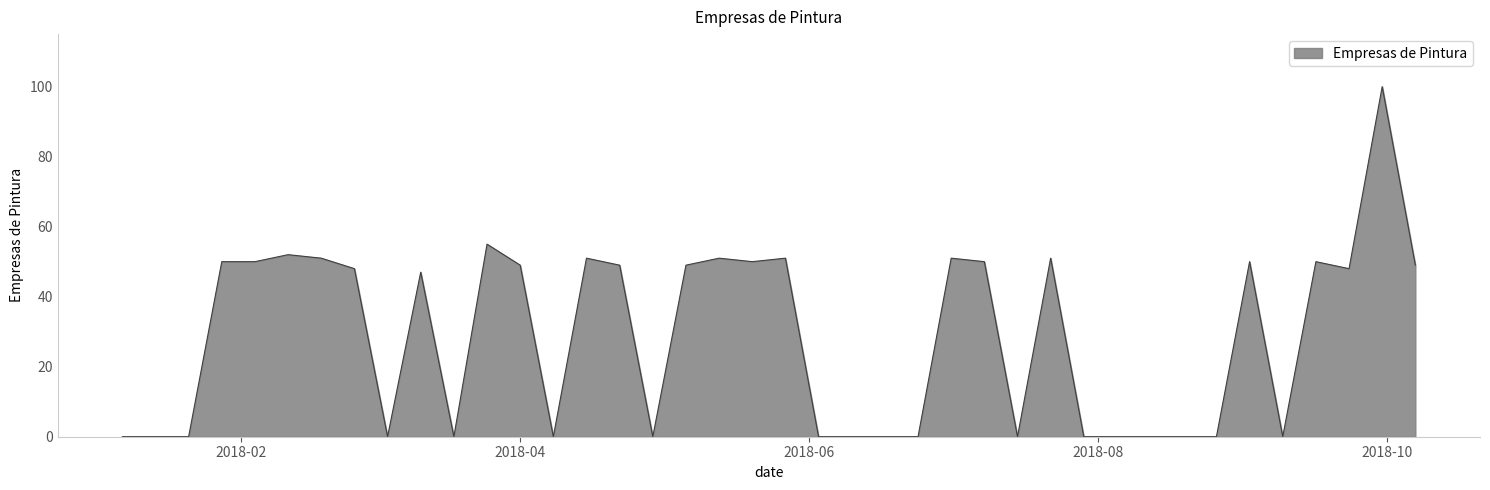

Does the chart have visible grid lines?

No